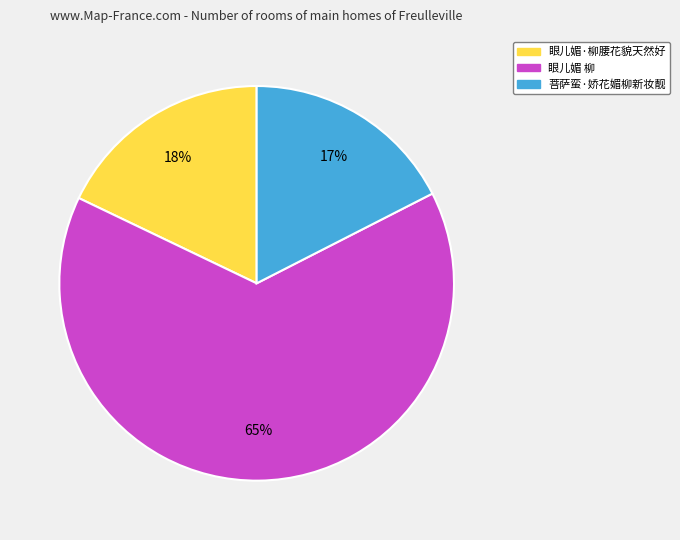

Which has a higher value, 眼儿媚·柳腰花貌天然好 or 眼儿媚 柳?

眼儿媚 柳